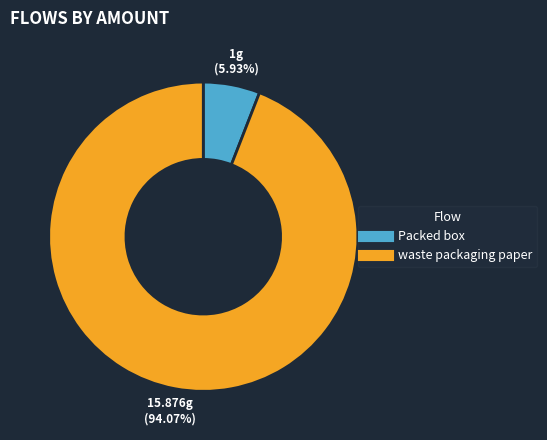

Approximately how many times larger is the value at waste packaging paper compared to Packed box?

15.9